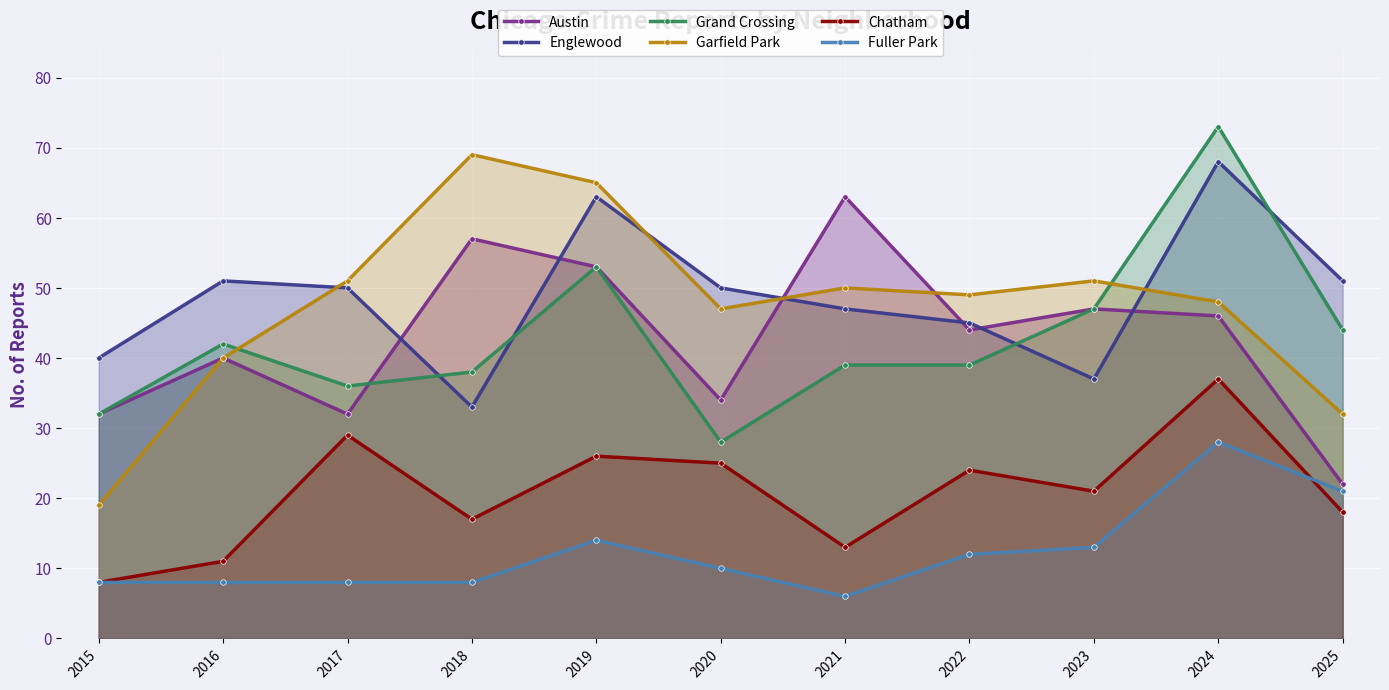

How many categories are shown in the chart?

11